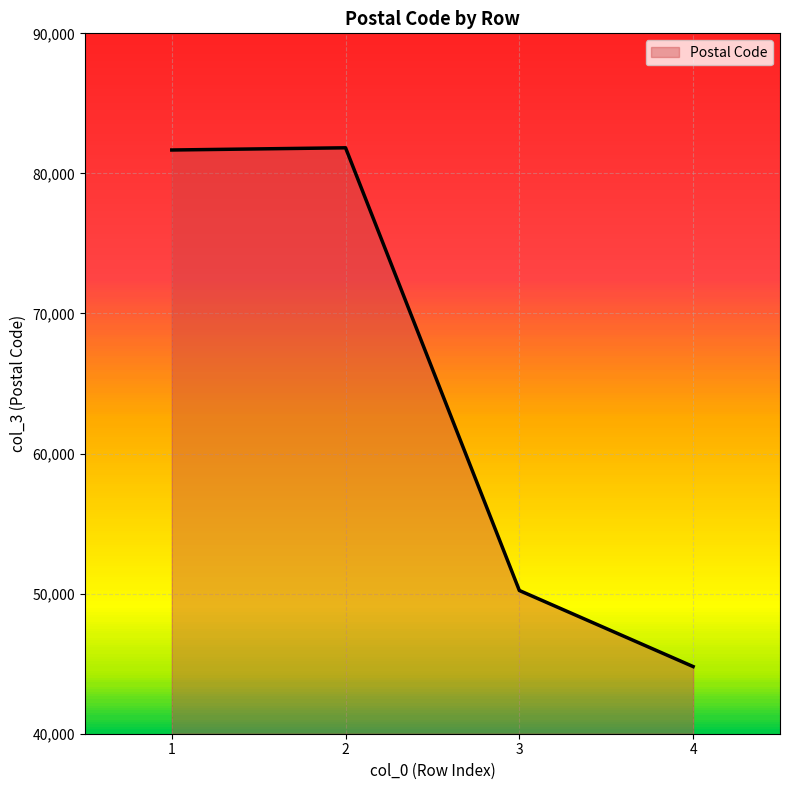

What is the sum of the values at 2 and 3?

132055